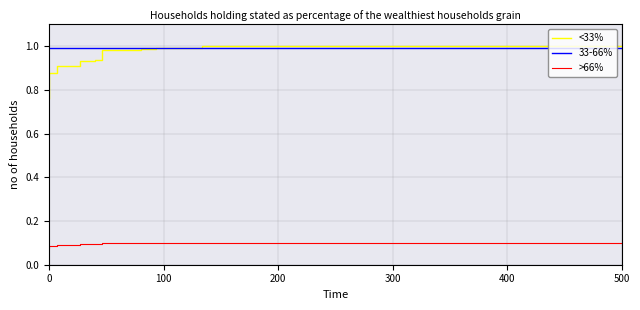

How many series are shown in this chart?

3